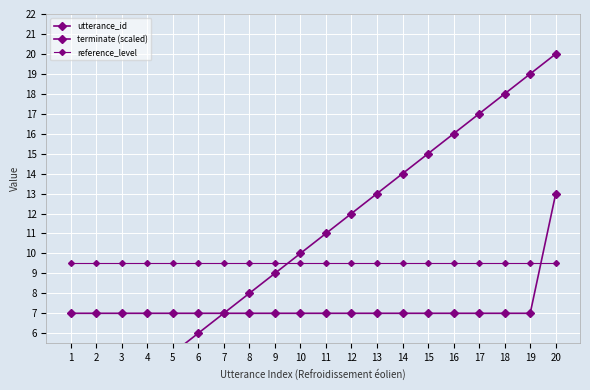

Which category has the highest value in the utterance_id series?

20